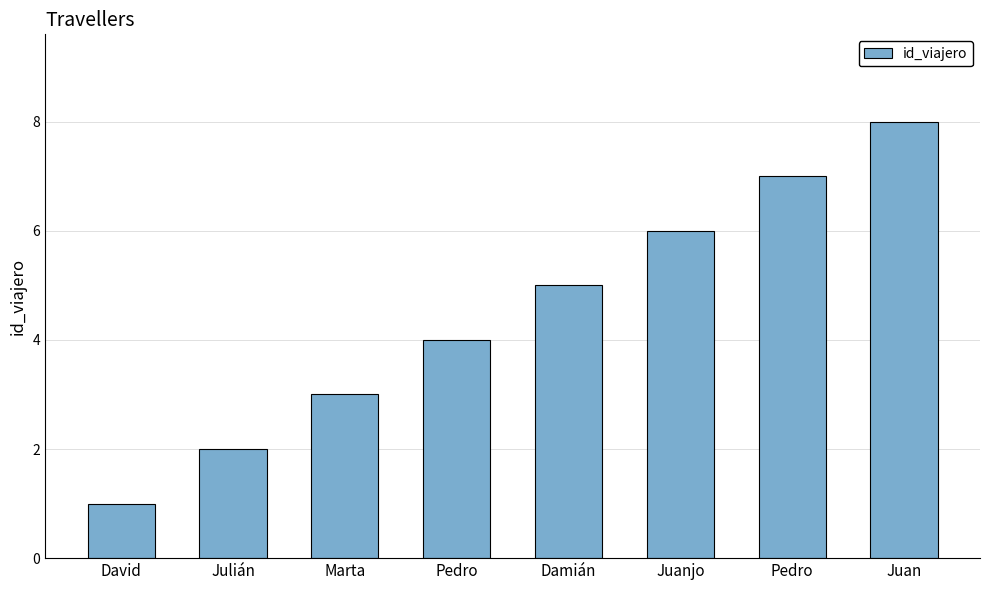

Are the bars horizontal?

No